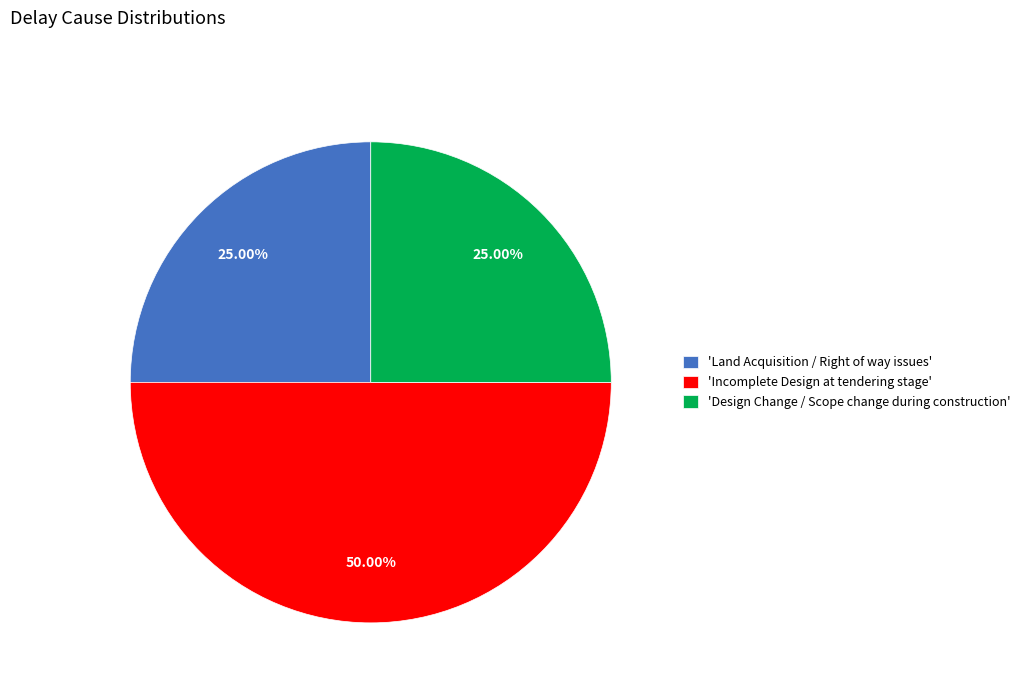

To the nearest percent, what is the difference between the largest and smallest slice percentages?

25%